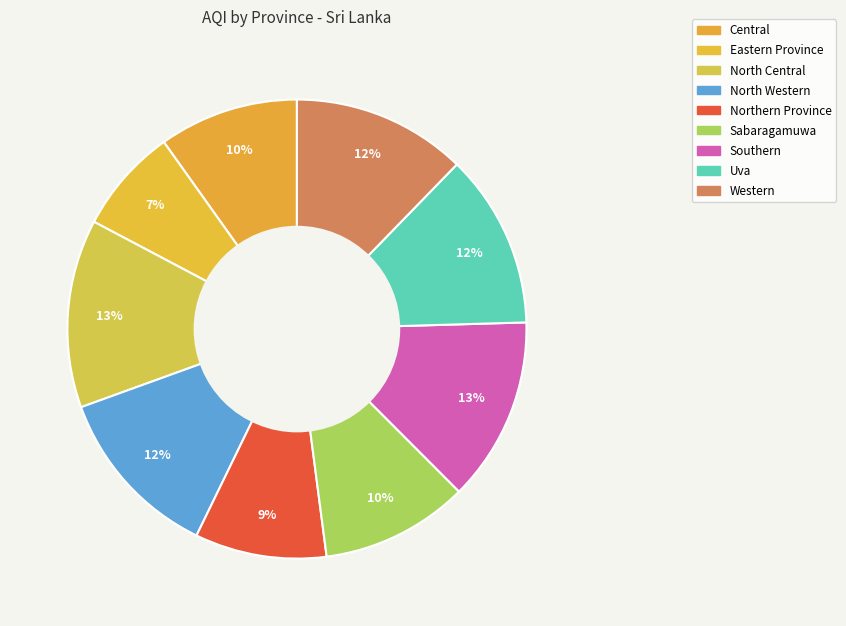

The Northern Province slice represents 9% of the pie. True or false?

True